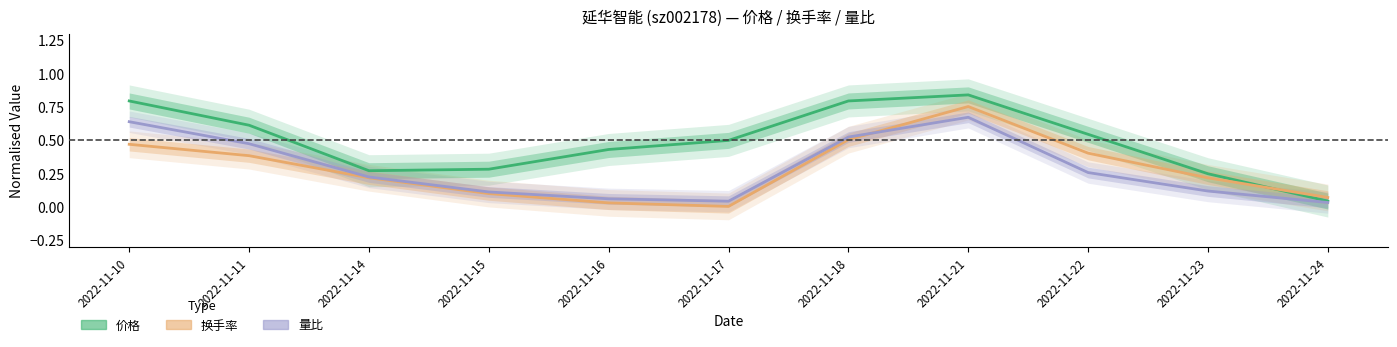

After their last crossing, which series has the higher values: 价格 or 换手率?

换手率